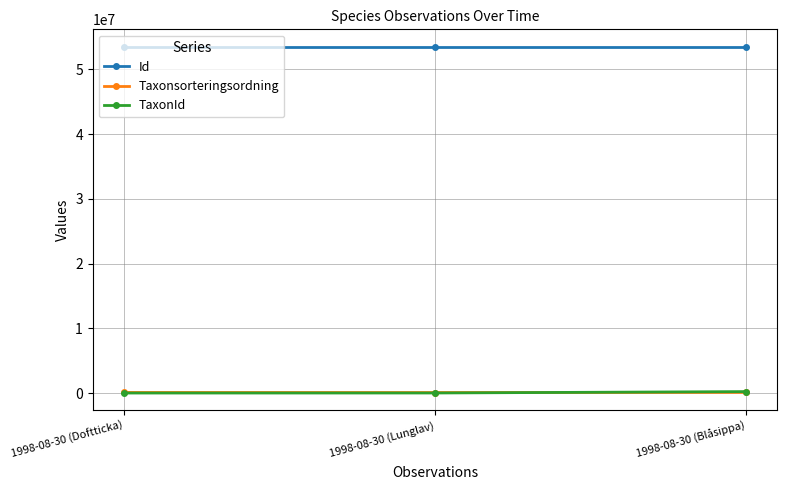

Is the value of Id at 1998-08-30 (Lunglav) greater than the value of TaxonId at 1998-08-30 (Lunglav)?

Yes